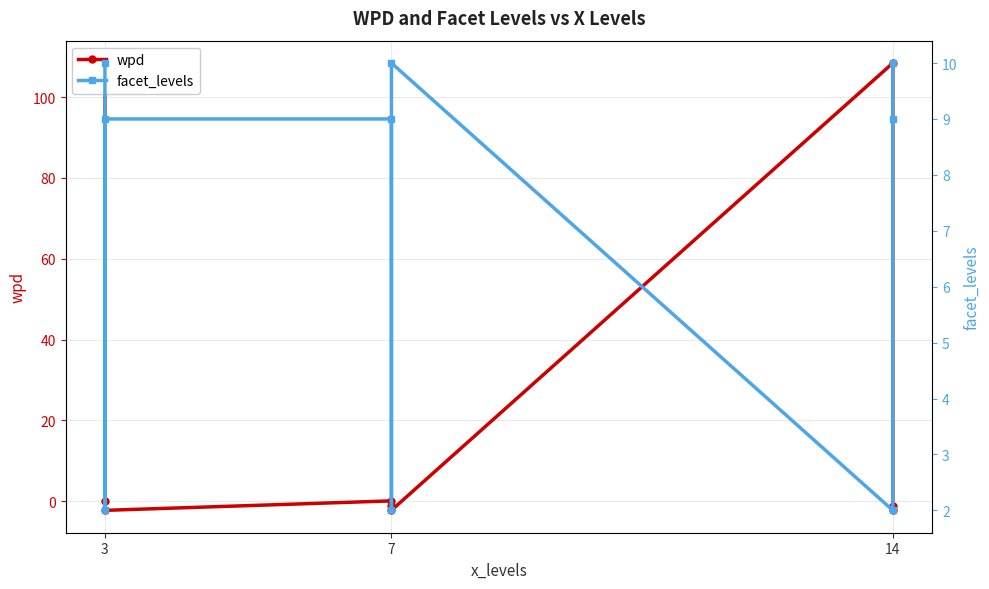

Which series has the largest range (max minus min)?

wpd